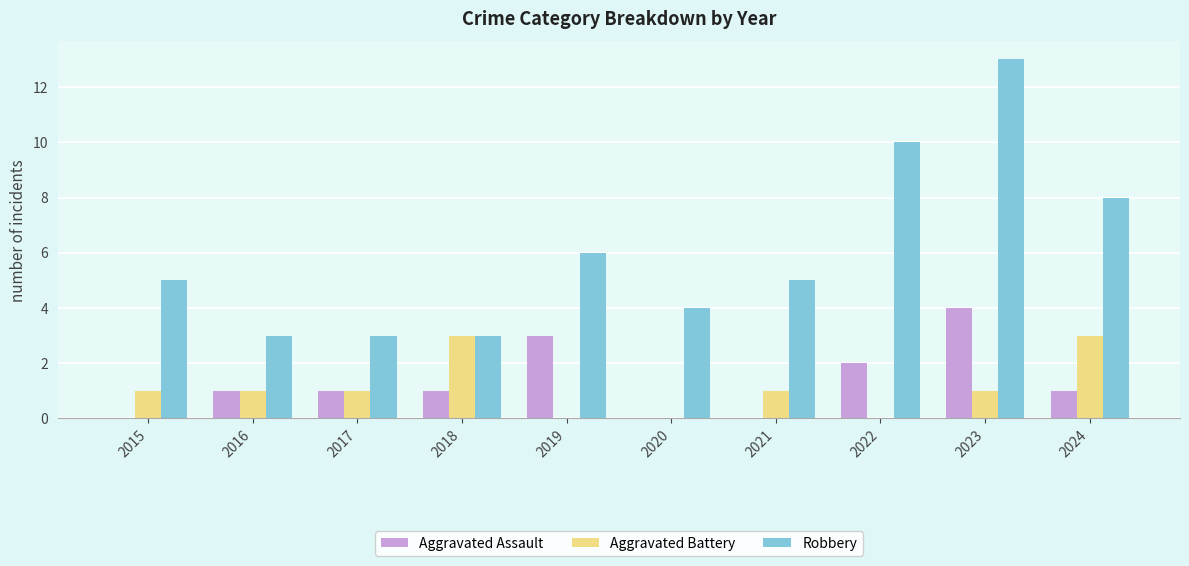

What is the highest value of the Robbery series?

13